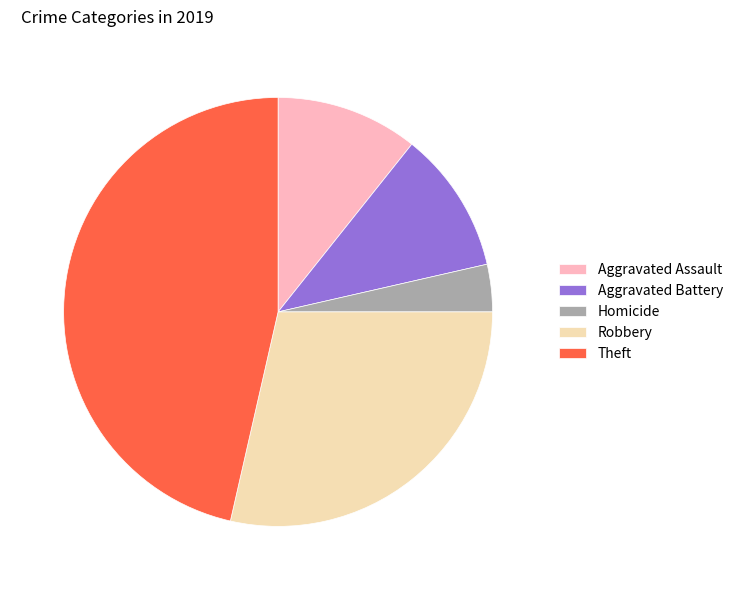

How many slices are in this pie chart?

5